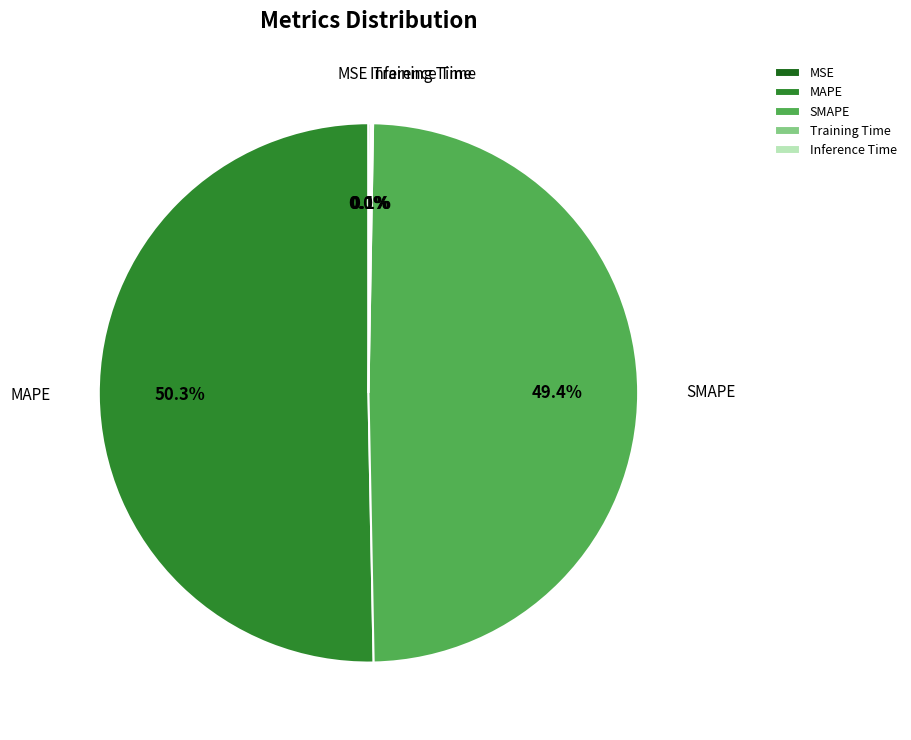

What is the largest slice in the pie chart?

MAPE